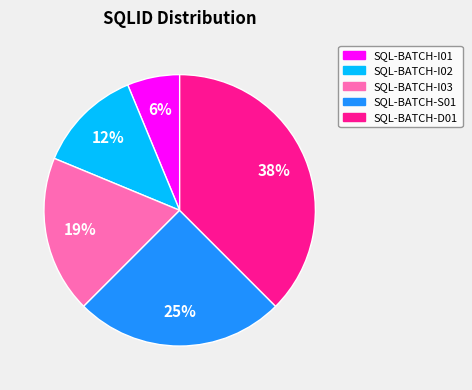

Is it true that SQL-BATCH-S01 is 25% of the pie?

True